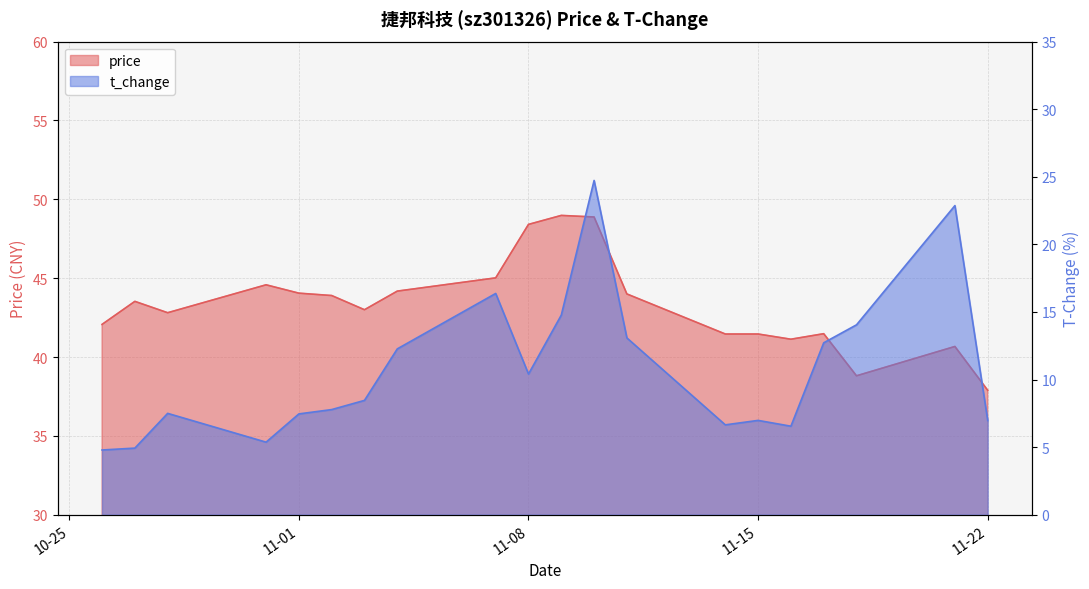

At which category is the sum across all series the highest?

2022-11-10